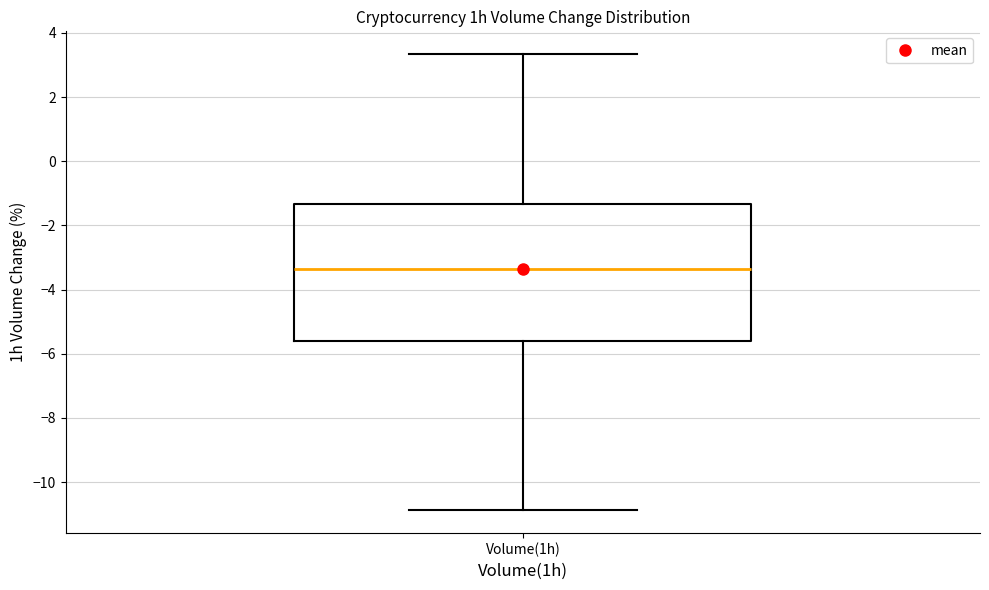

Where does the upper whisker of the box for Volume(1h) end on the y-axis? The values are not printed on the chart, so give them approximately, as read against the axis.

3.4